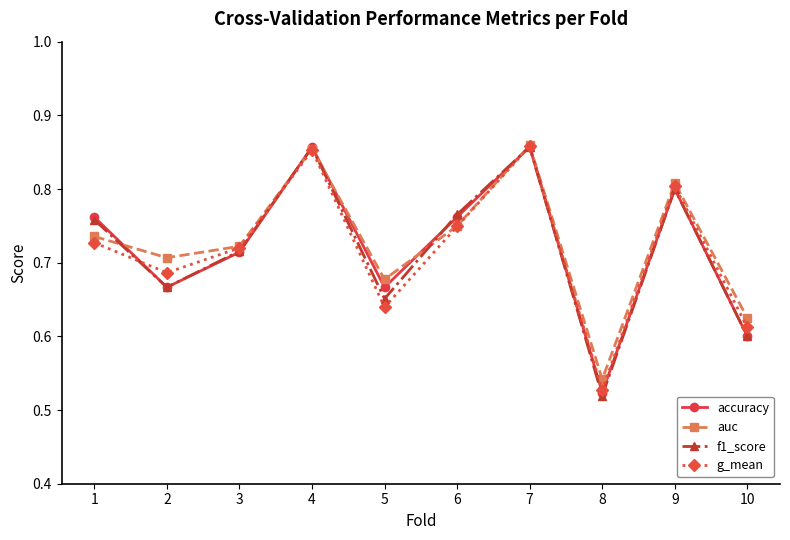

Which series ends up on top after the final intersection of g_mean and f1_score?

g_mean